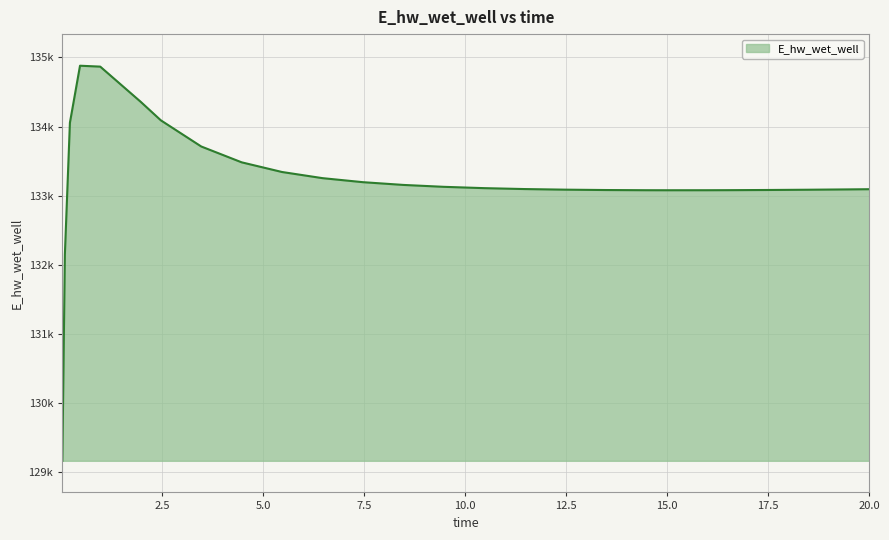

Does the chart display data point markers on the line(s)?

No